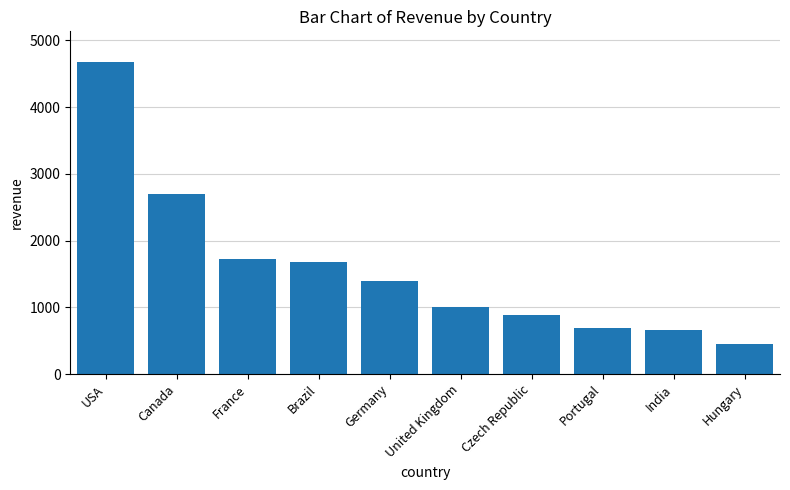

How many bars are there in total?

10